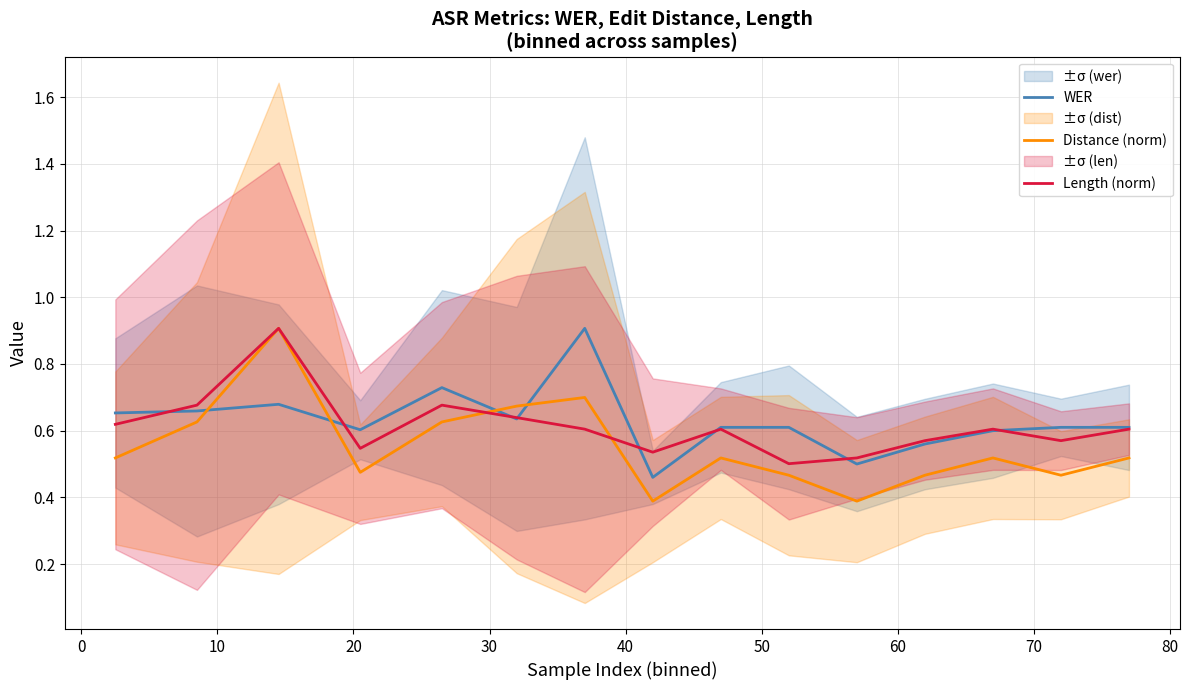

True or false: Distance (norm) and WER cross at least once.

True